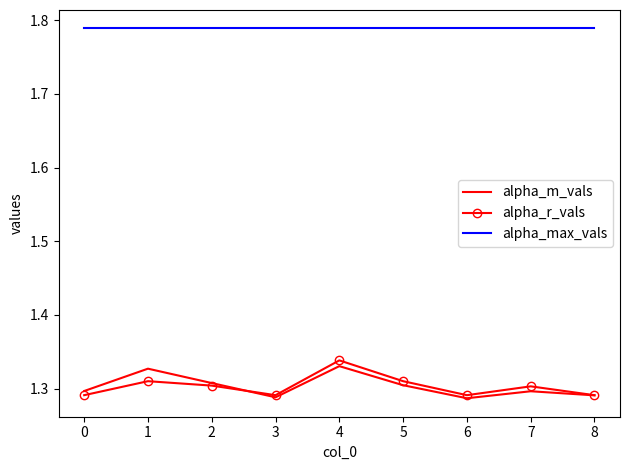

Count the number of categories in the chart.

9